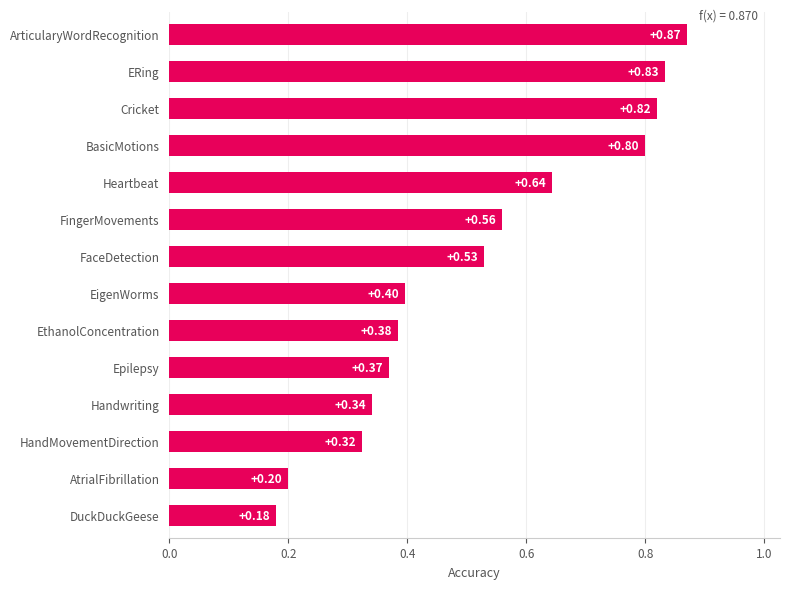

What is the sum of all values?

7.3